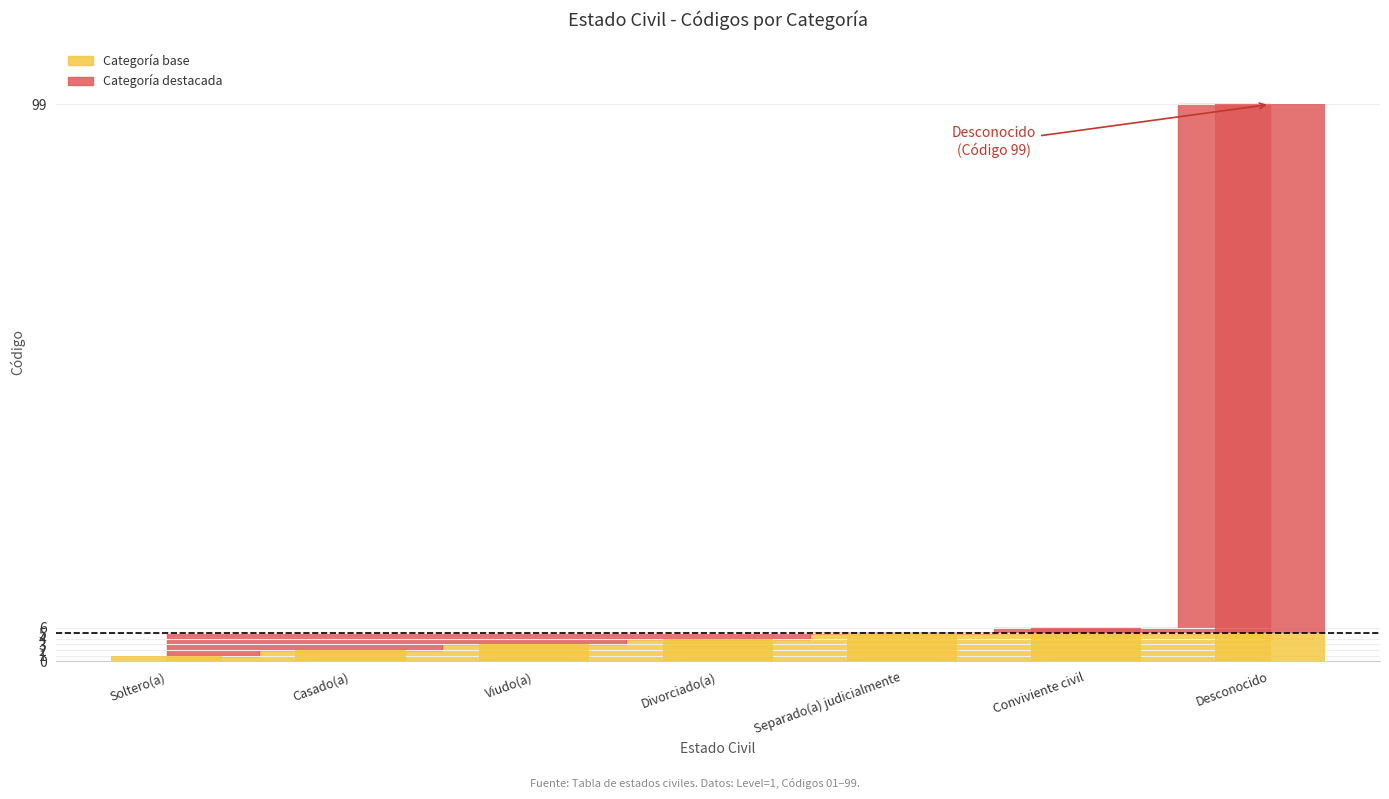

Approximately how many times larger is the value at Viudo(a) compared to Conviviente civil?

0.5